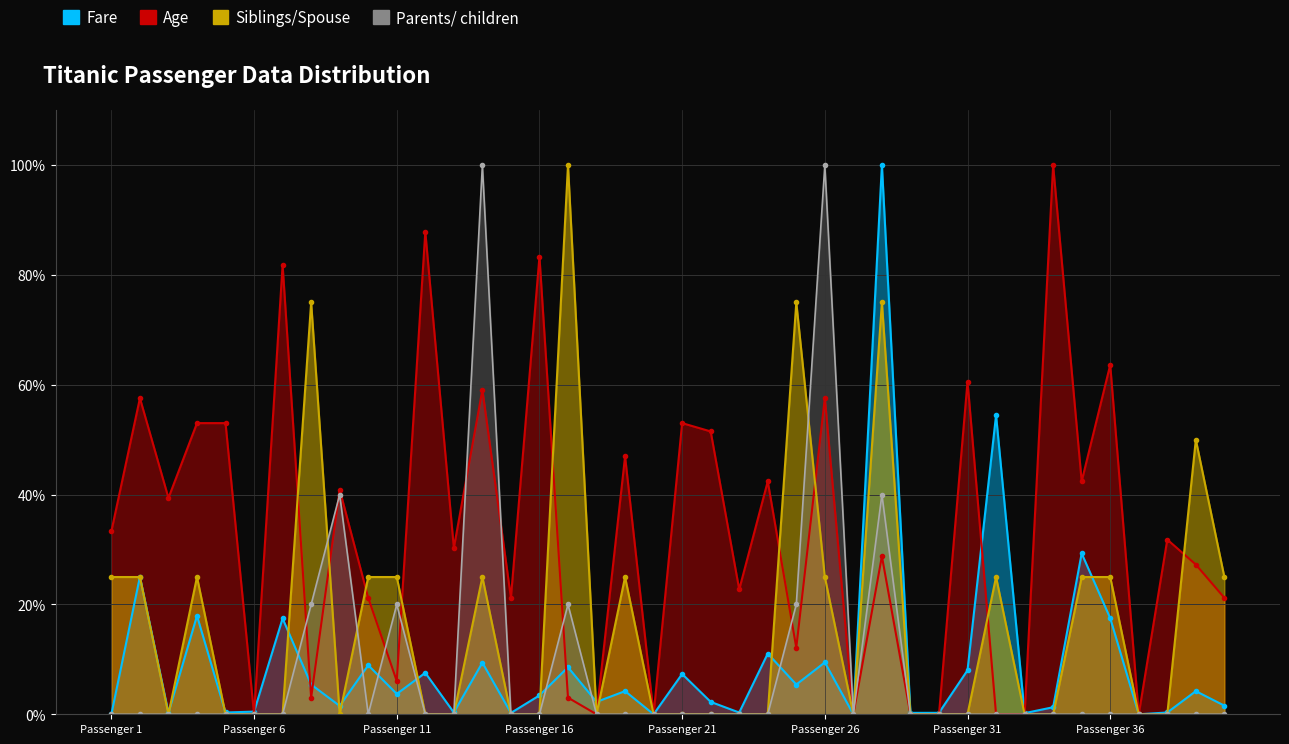

List the series in order of their peak value, highest first.

Fare, Age, Siblings/Spouse, Parents/ children